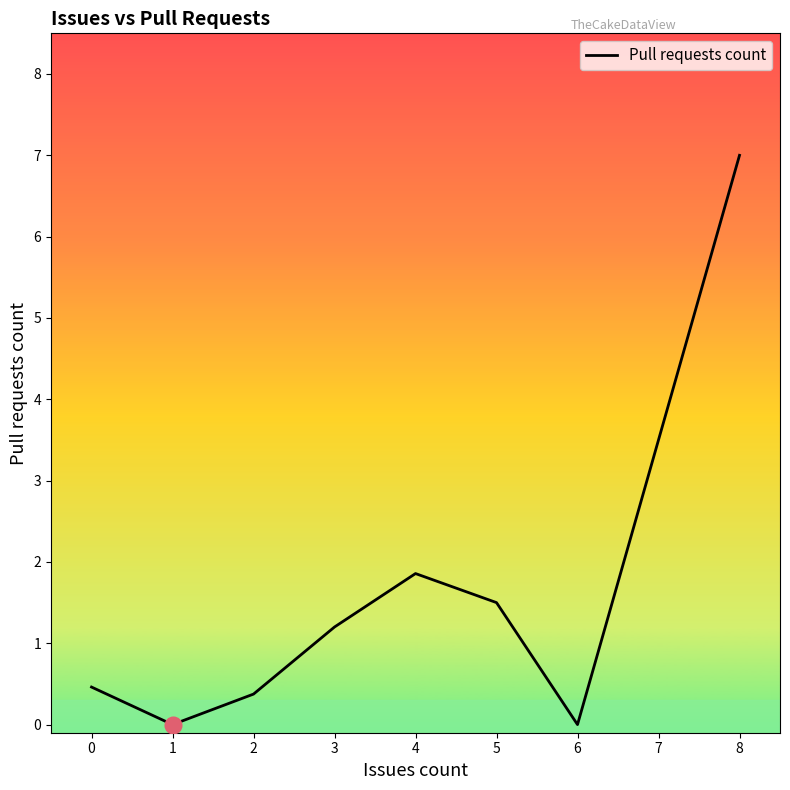

Count the number of values greater than 1.

4